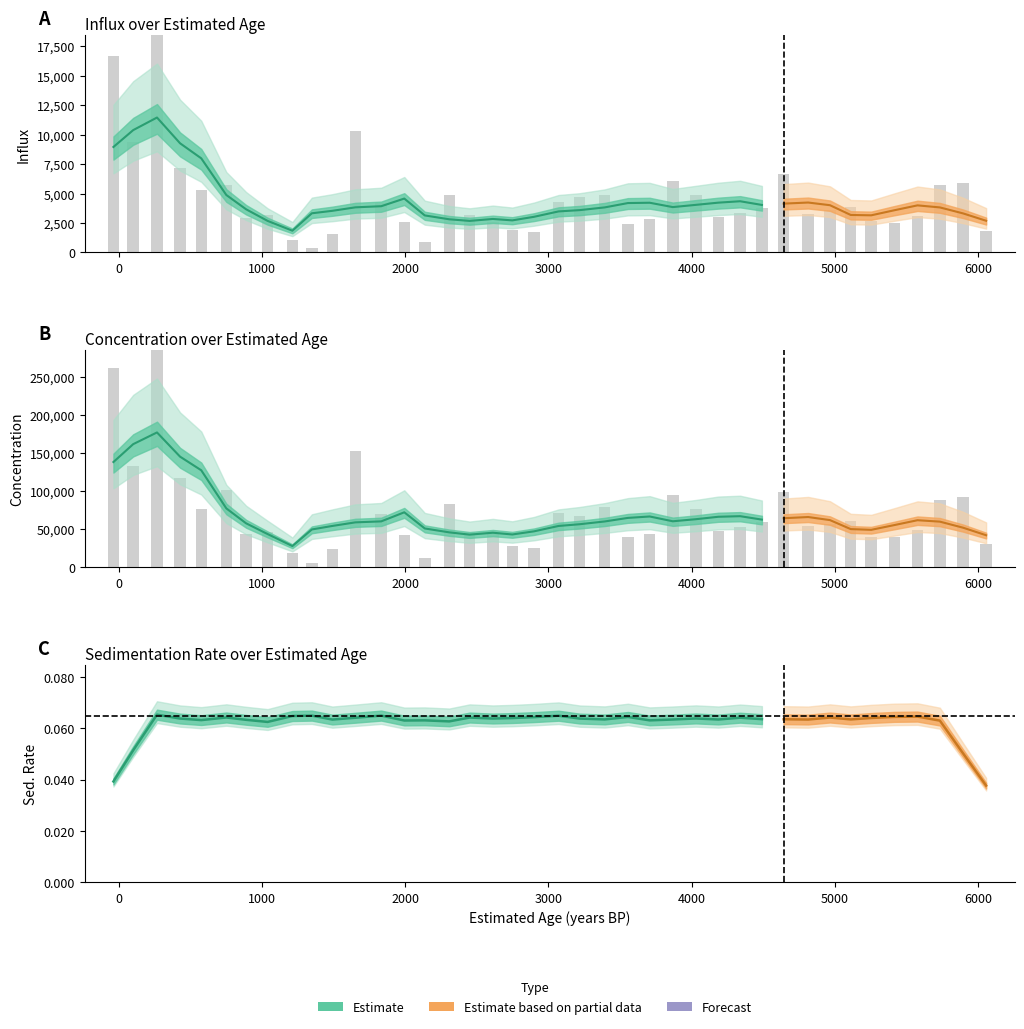

How many values in the conc series exceed 57023?

20